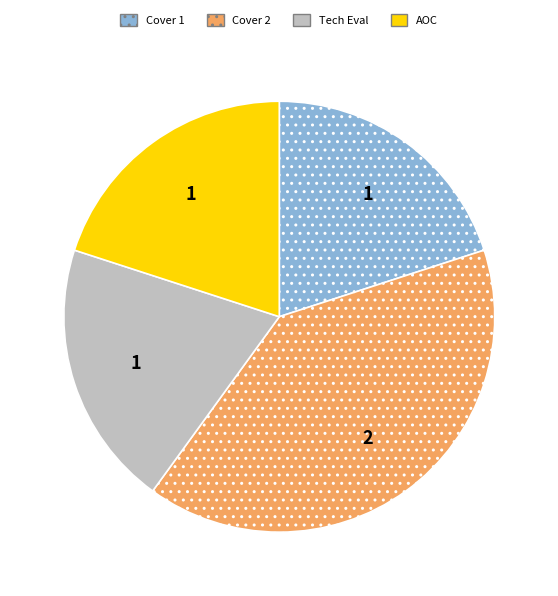

Is there a majority slice in this chart?

No